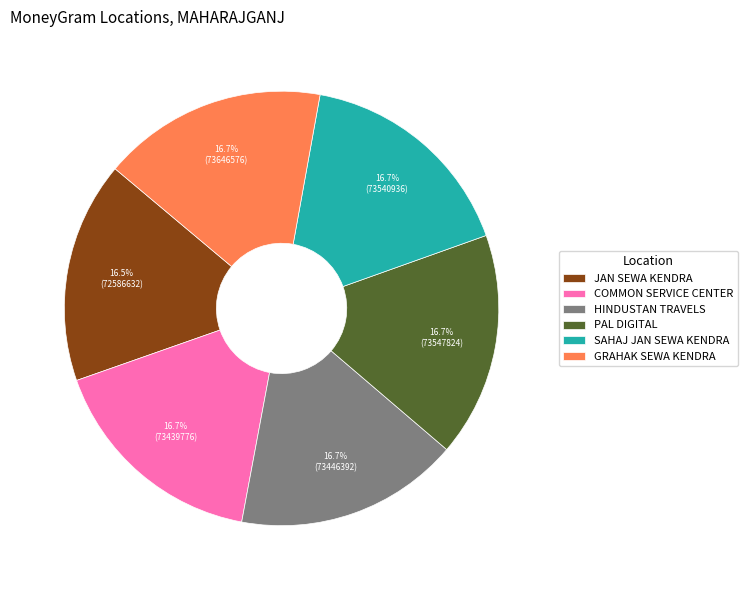

Count the number of slices in the pie.

6